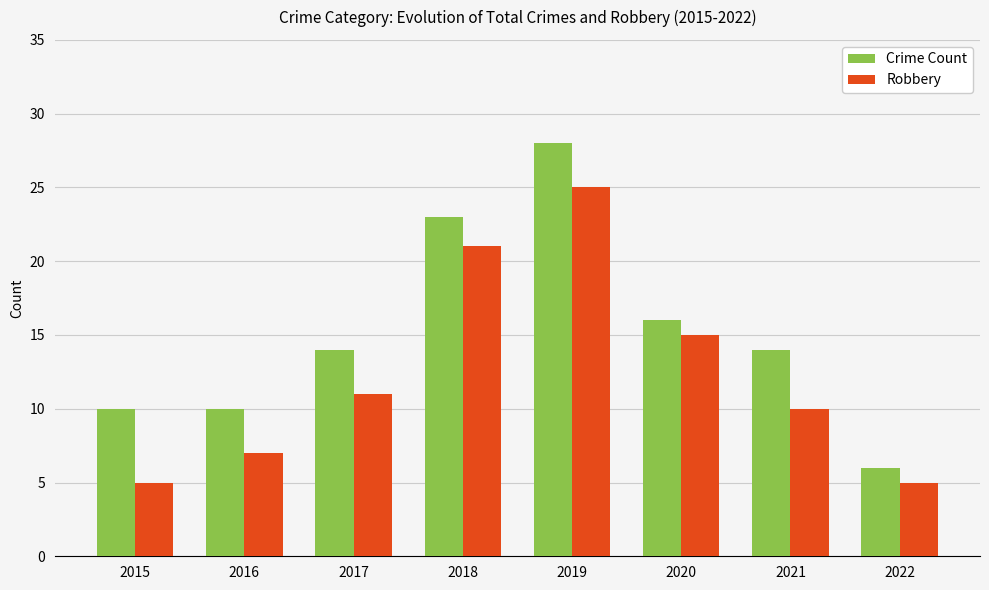

What is the maximum value for Crime Count?

28